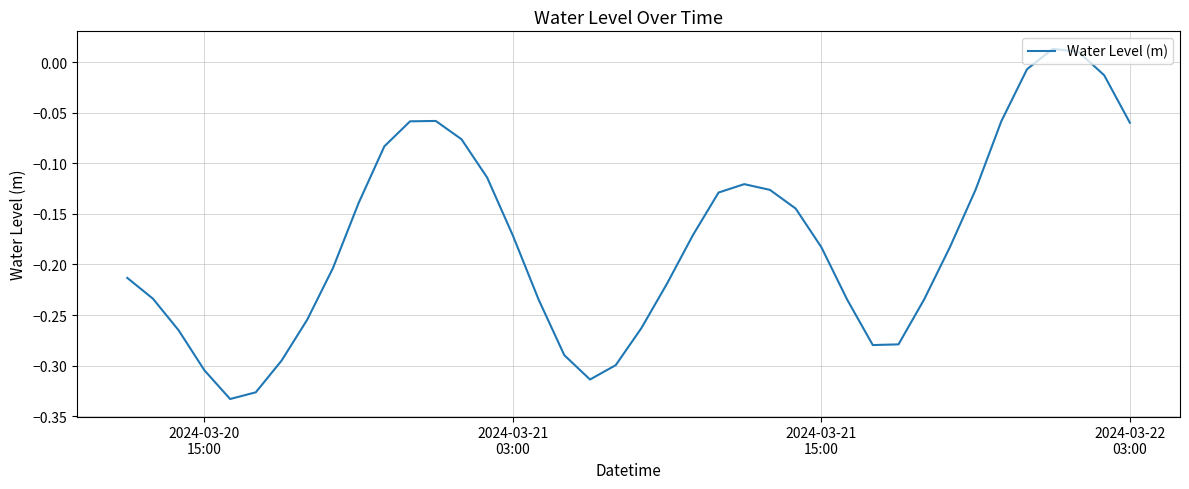

What is the difference between the maximum and minimum values?

0.3